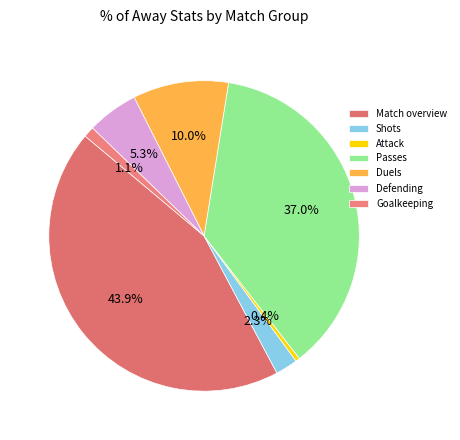

Combined, do Duels and Defending account for over 50%?

No